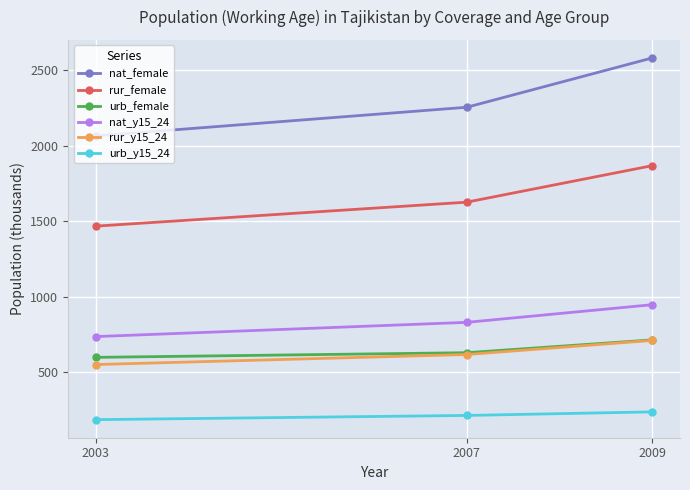

What is the value of the rur_female point at the 2nd from the left?

1626.2